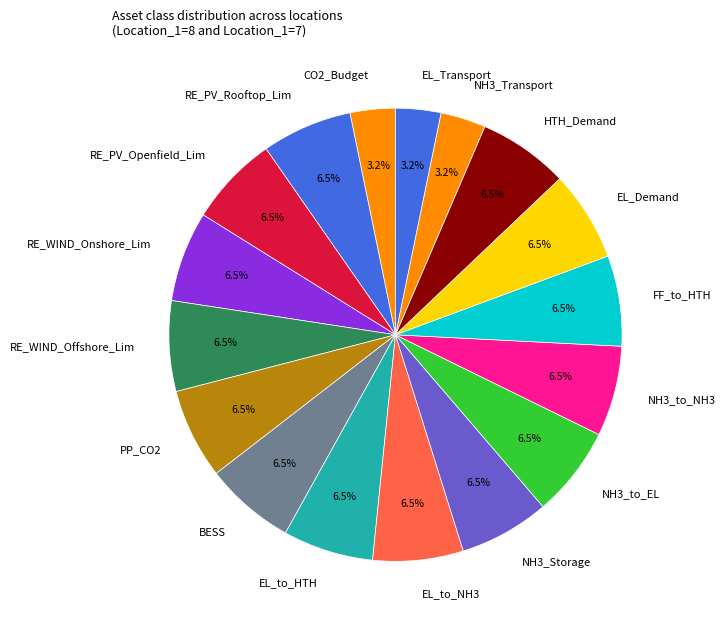

Approximately how many times larger is the value at PP_CO2 compared to NH3_Transport?

2.0